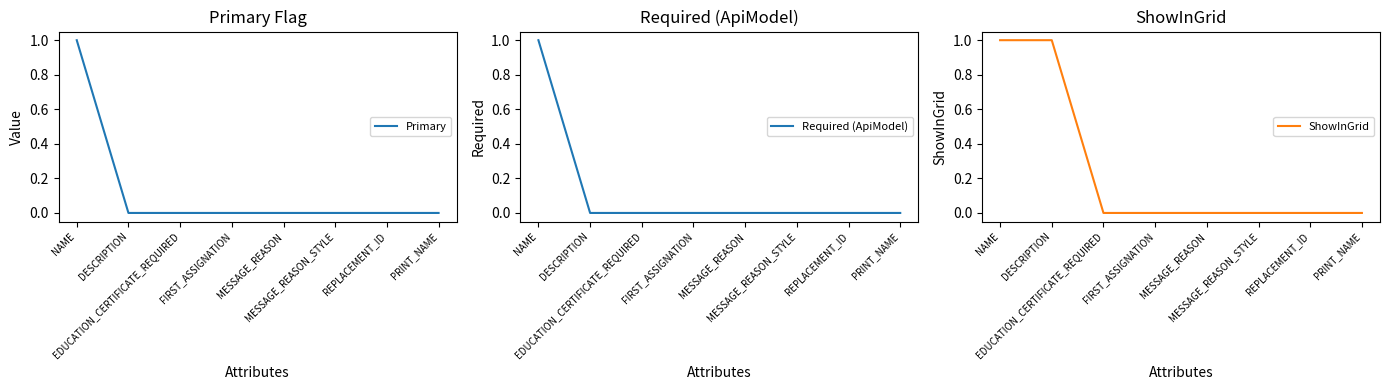

True or false: Primary and ShowInGrid cross at least once.

False